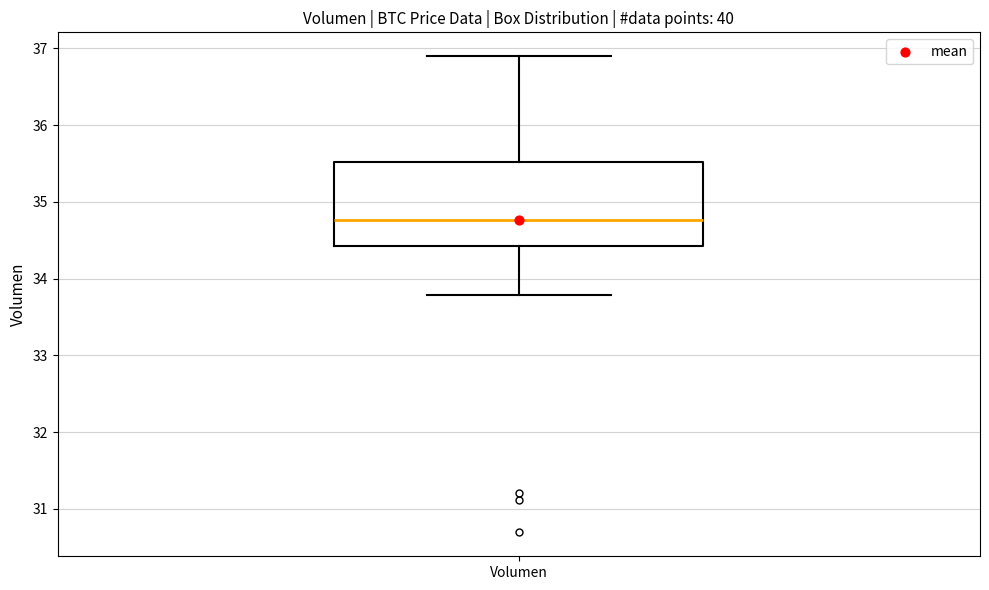

Read this box plot against the y-axis: the position of the median line, the range covered by the box, and the ends of both whiskers. The values are not printed on the chart, so give them approximately, as read against the axis.

median 34.8, box 34.4 to 35.5, whiskers 33.8 to 36.9